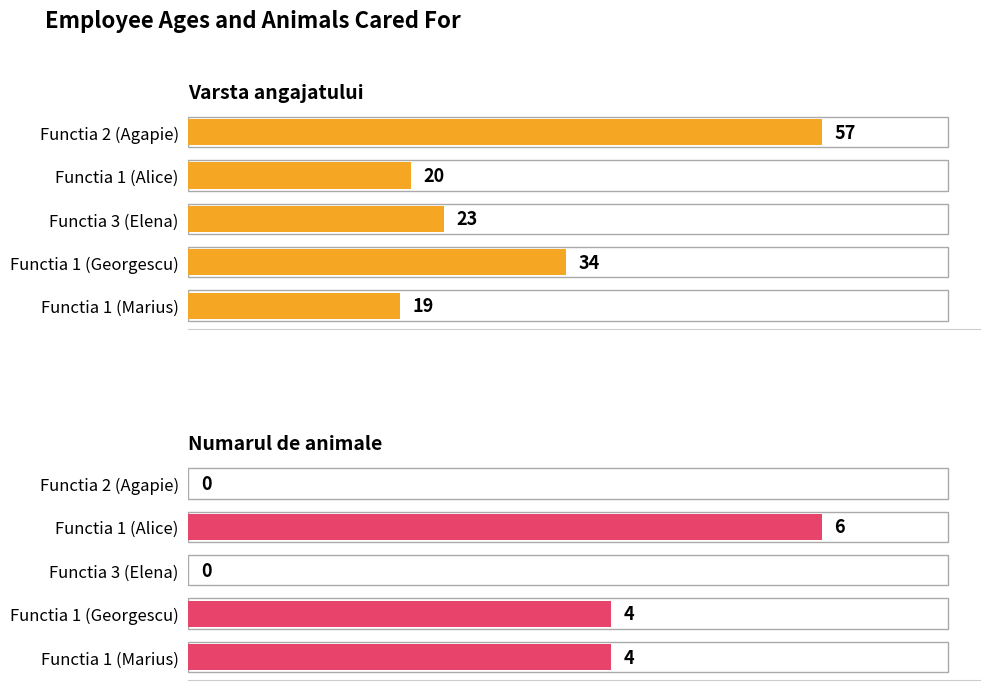

Rank the series at Functia 1 (Marius) from lowest to highest value.

Numarul de animale, Varsta angajatului